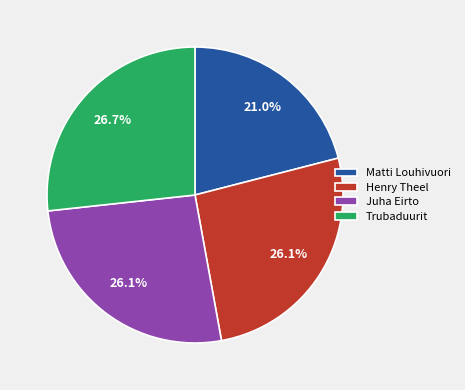

True or false: Matti Louhivuori accounts for 21% of the total.

True